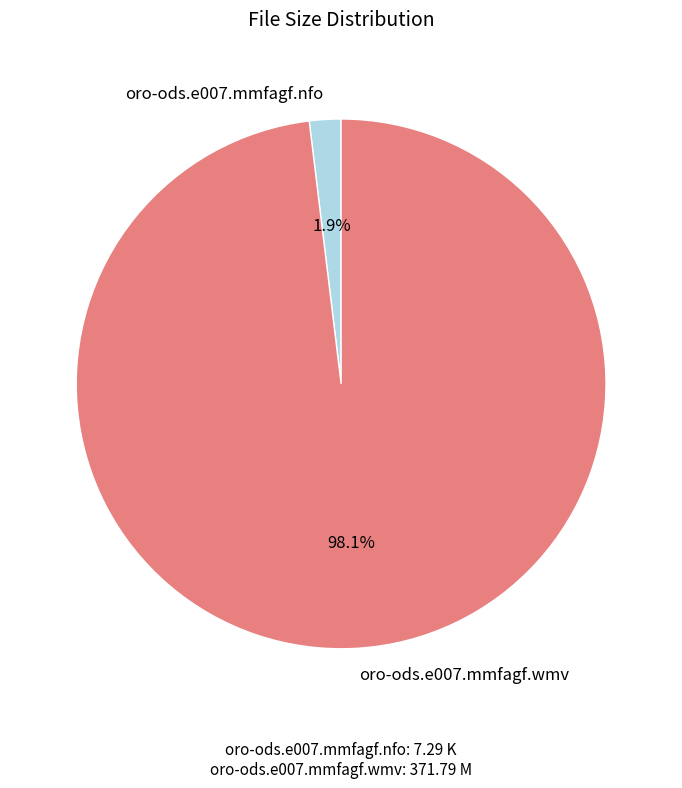

What percentage do oro-ods.e007.mmfagf.wmv and oro-ods.e007.mmfagf.nfo together represent?

100.0%